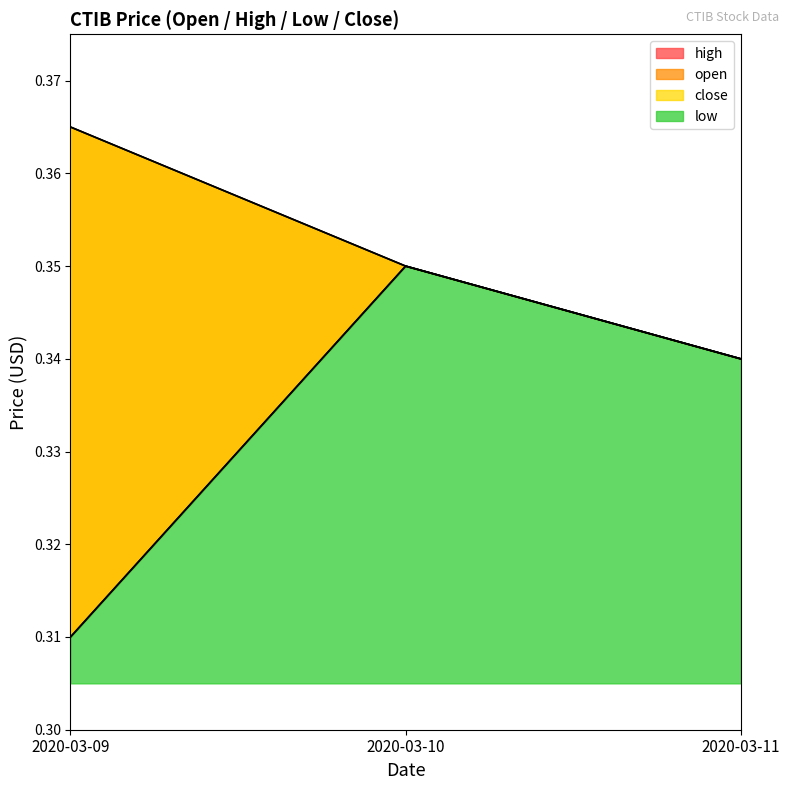

At how many categories does at least one series exceed 0?

3